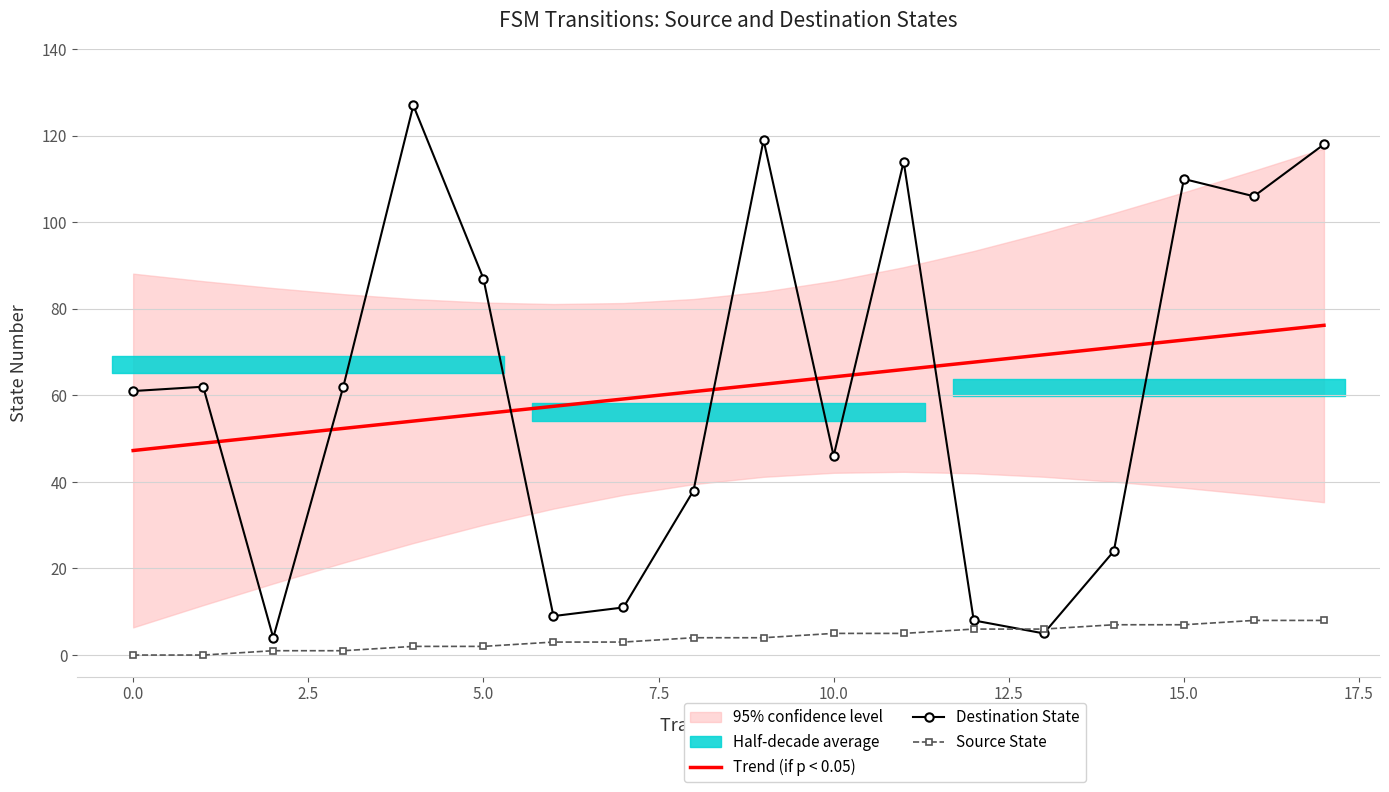

How many values in the Destination State series exceed 62?

7